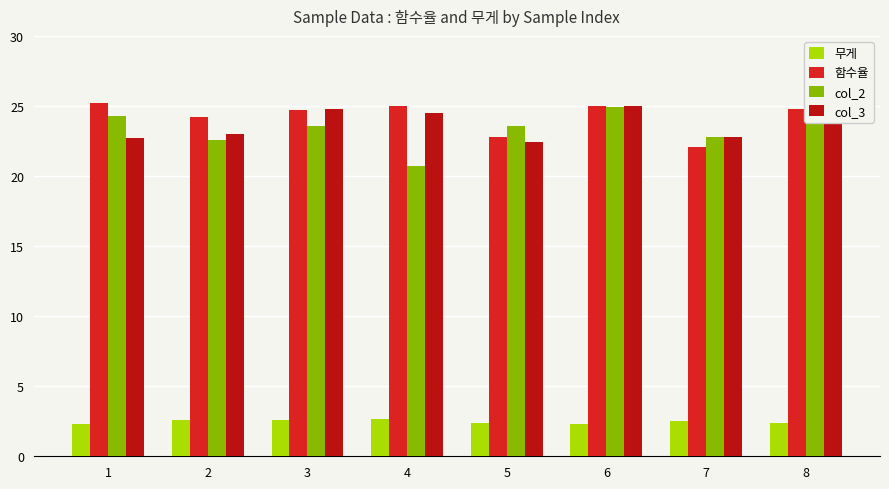

What is the total value across all series at 4?

72.9